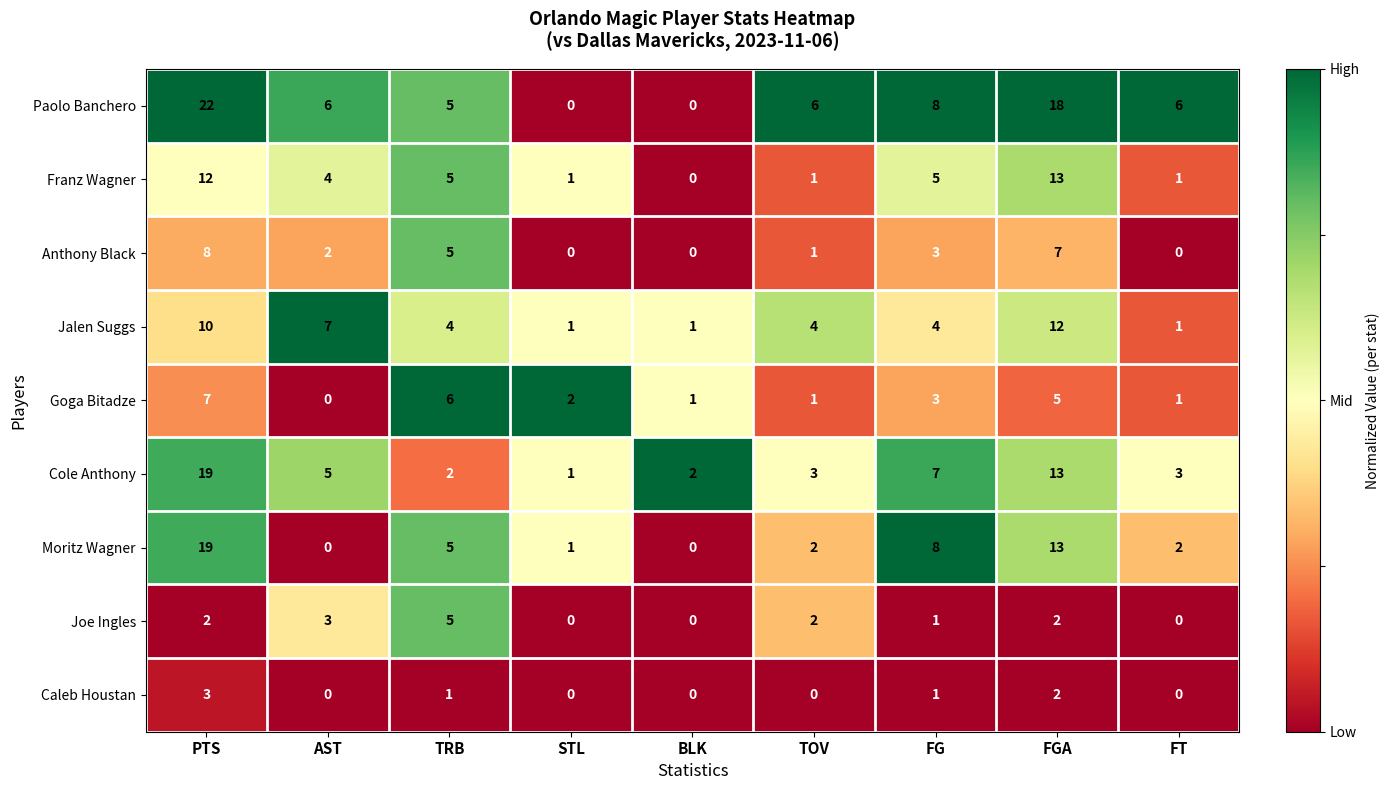

True or false: Joe Ingles has a value of 0 at BLK.

True